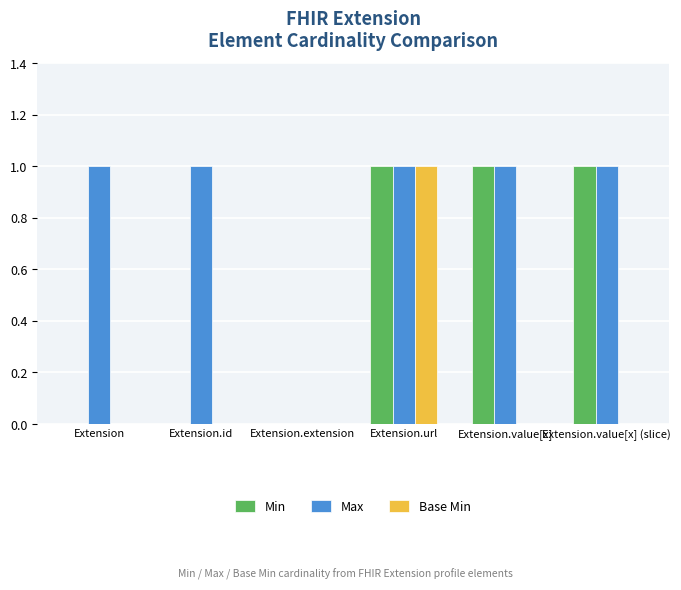

Reading left to right, transcribe all the data shown in this chart.

Min: 0	0	0	1	1	1
Max: 1	1	0	1	1	1
Base Min: 0	0	0	1	0	0